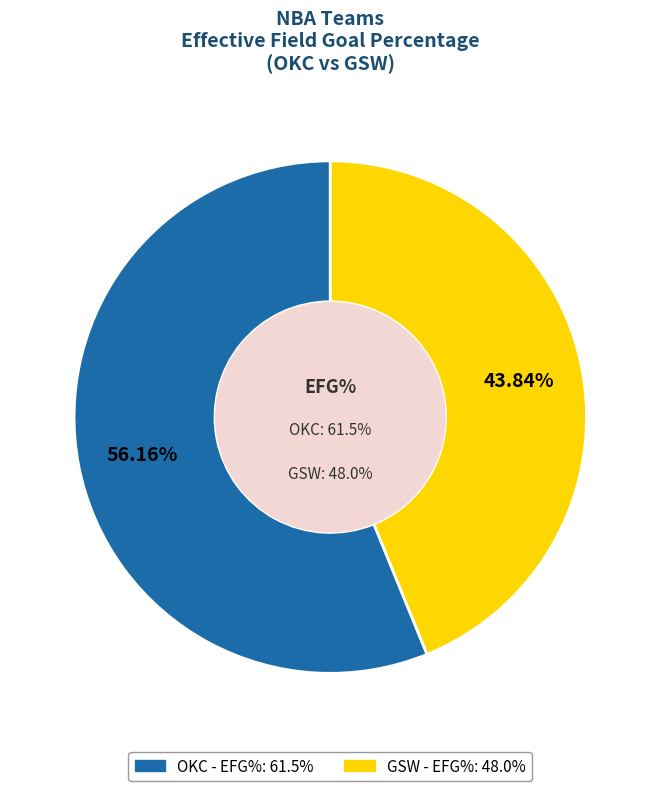

Rank the categories by value from highest to lowest.

OKC, GSW